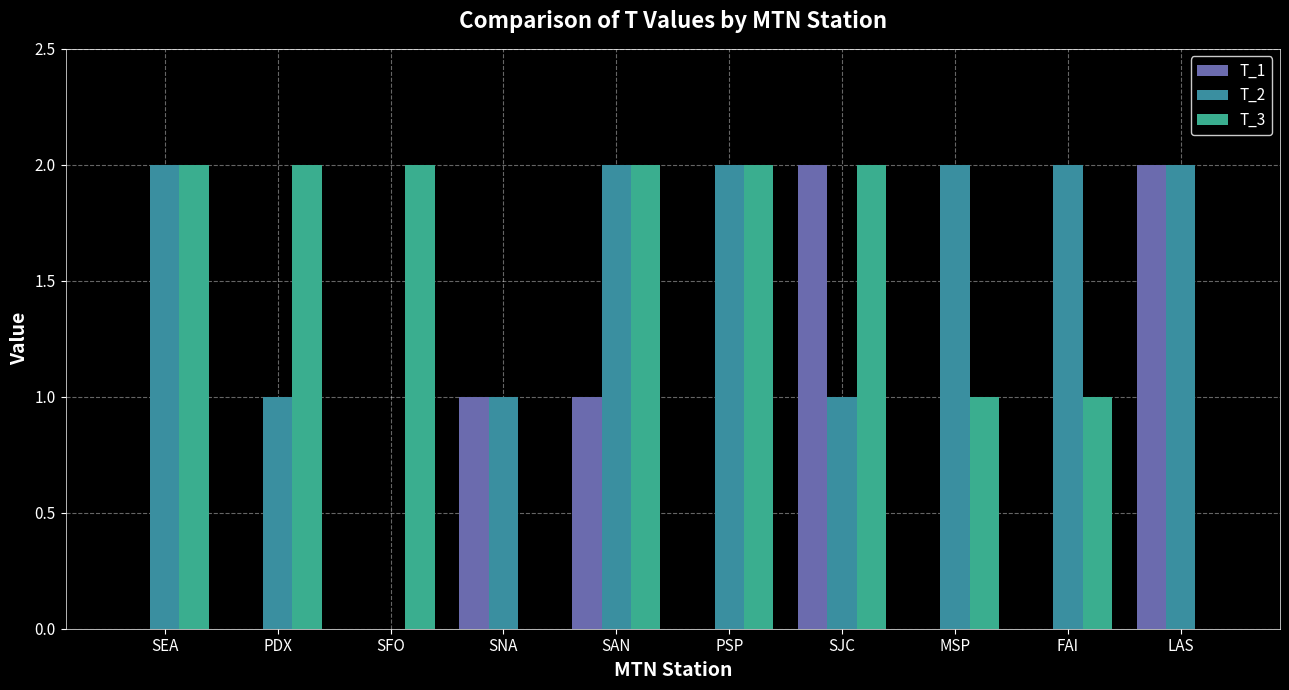

What is the value of the T_3 bar at the 6th from the left?

2